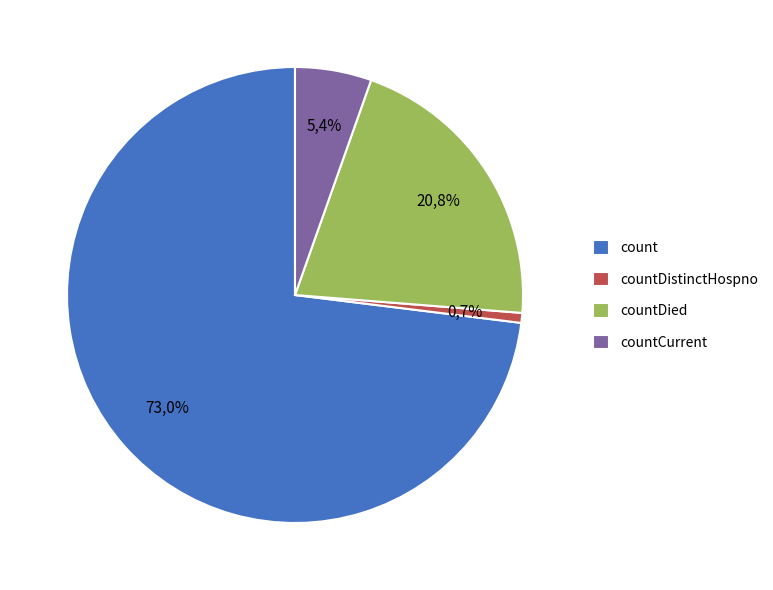

What percentage is the countDistinctHospno slice, to the nearest percent?

1%